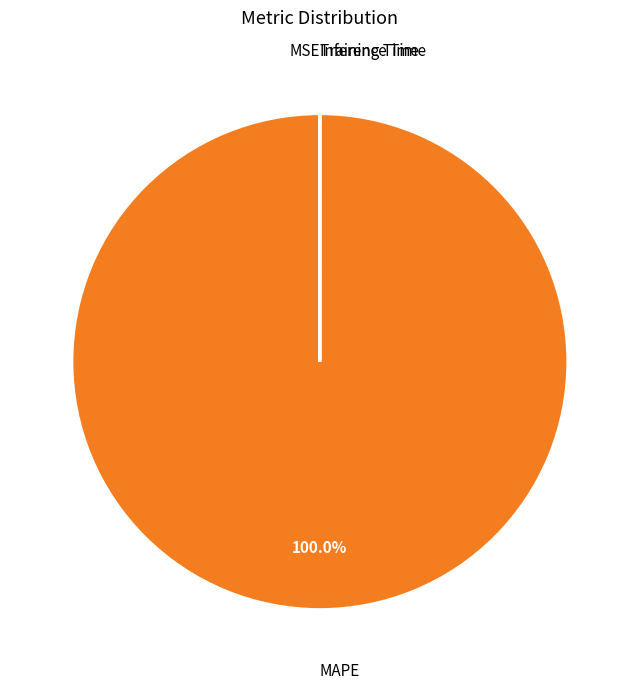

Does any single category account for the majority?

Yes